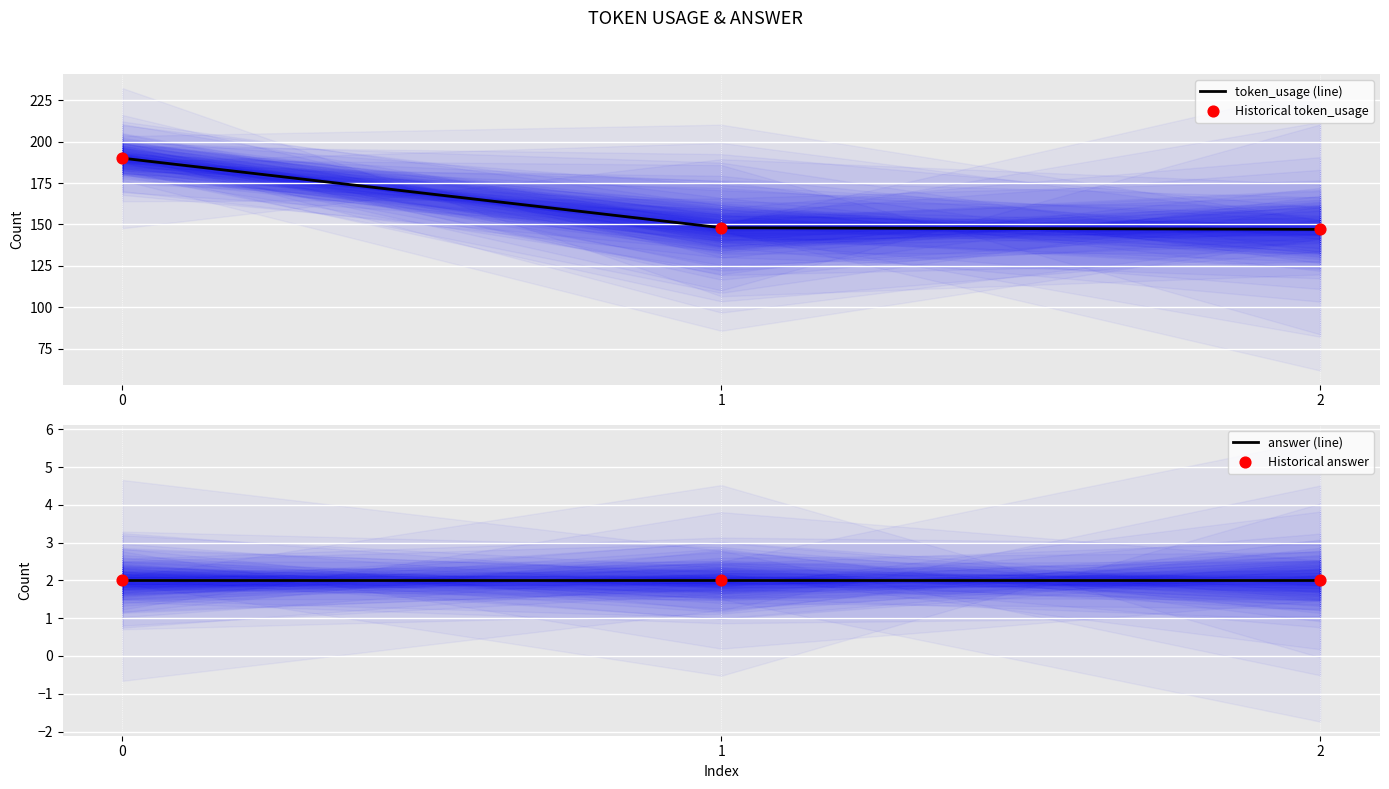

Which series contains the lowest Y value?

answer (line)